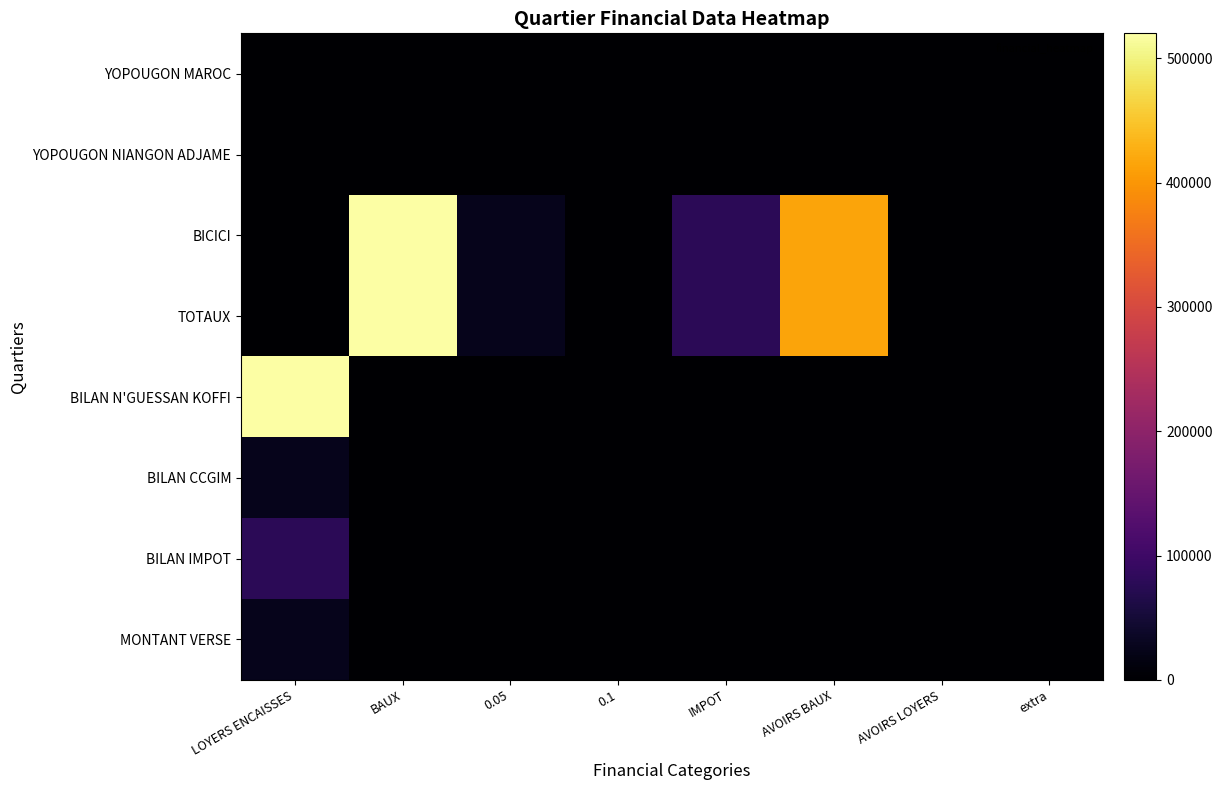

How many series are shown in this chart?

8